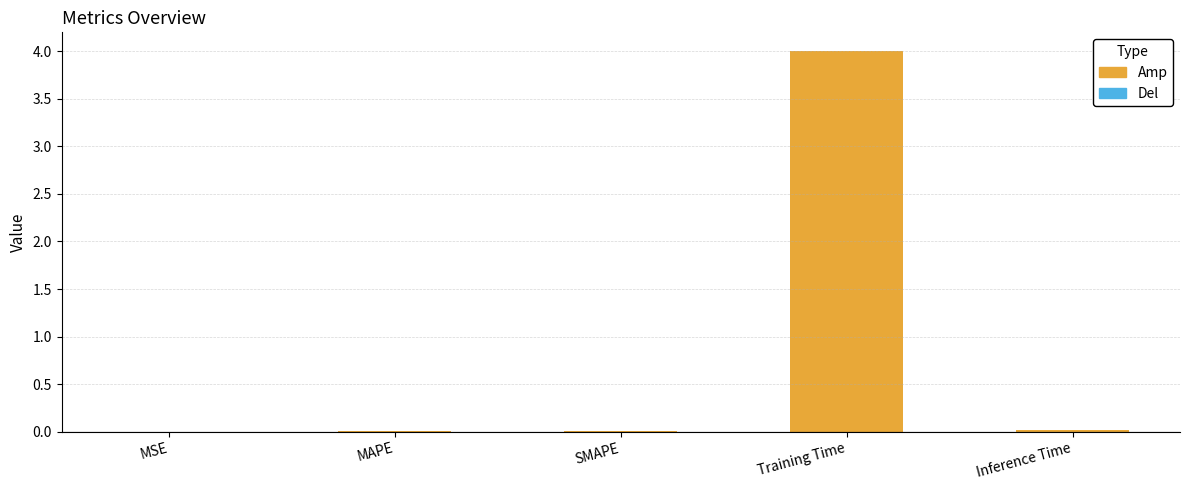

What is the greatest value displayed?

4.0